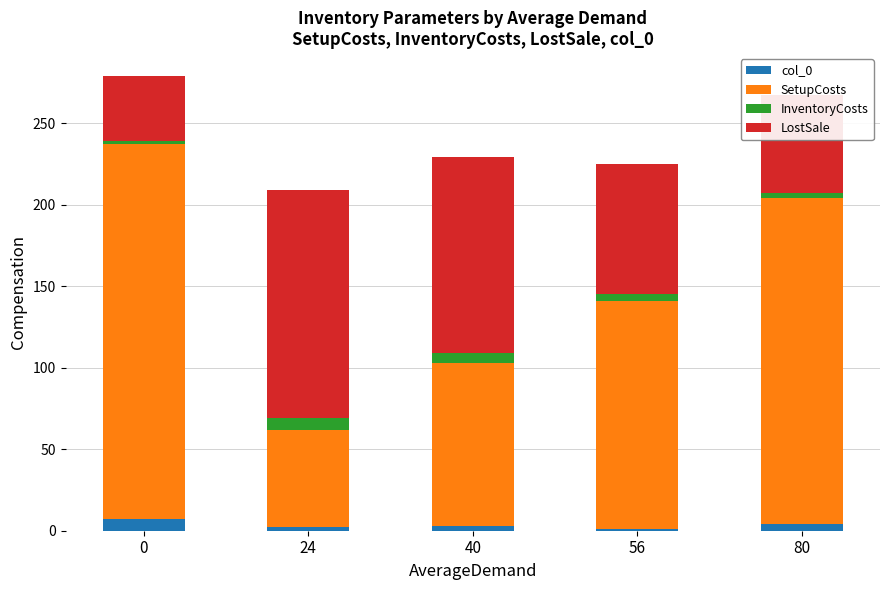

The value of col_0 at 0 is 7. True or false?

True